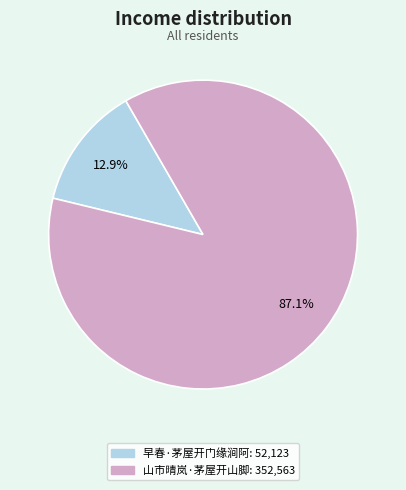

How many slices are in this pie chart?

2